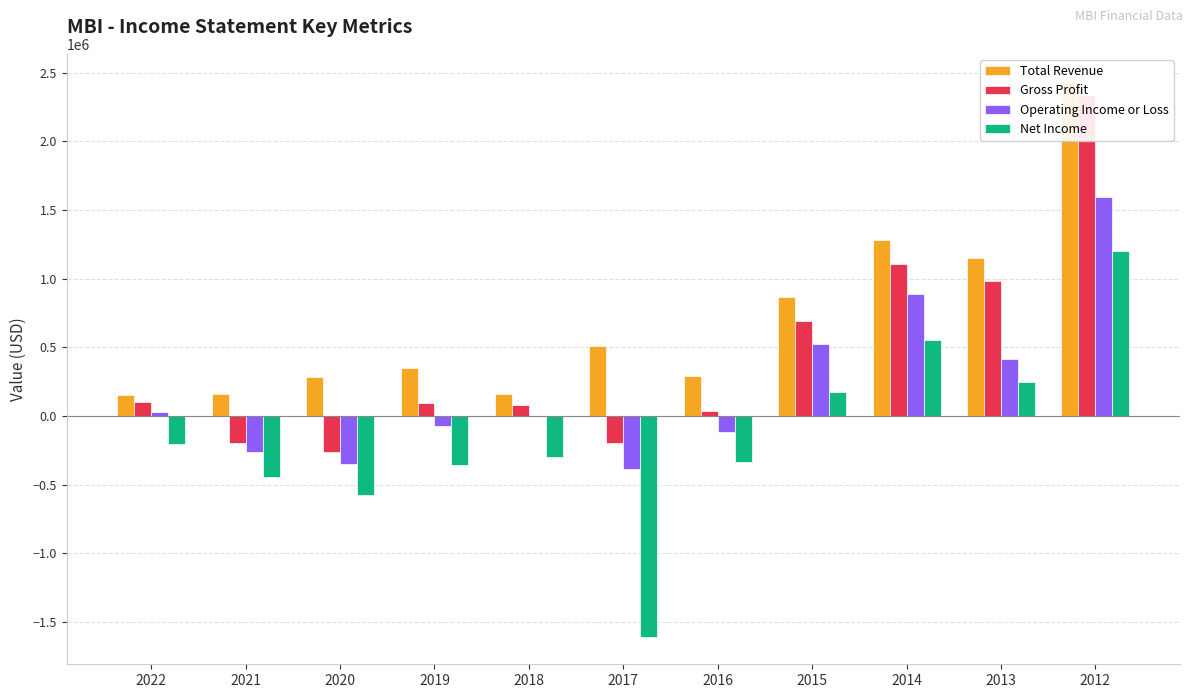

What value does the Total Revenue series have at 2021?

159000